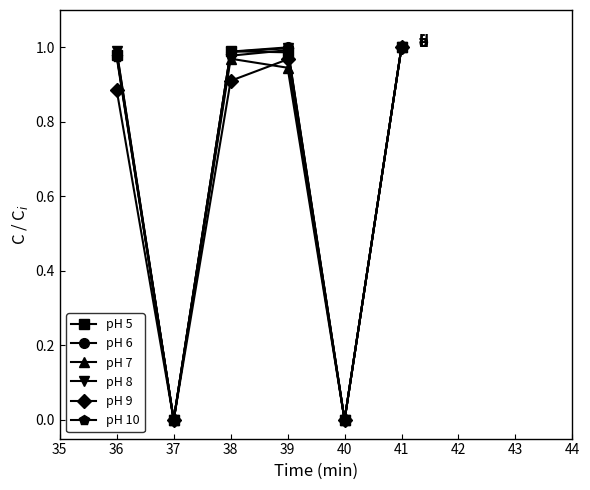

What is the sum of the pH 10 values at 38 and 39?

2.0